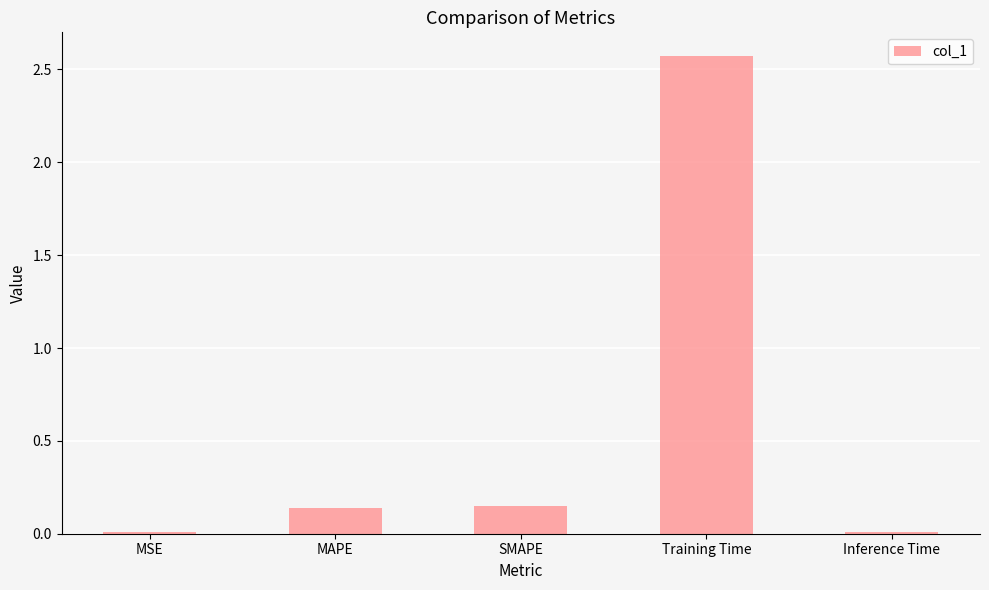

At which category does the chart reach its peak across all series?

Training Time